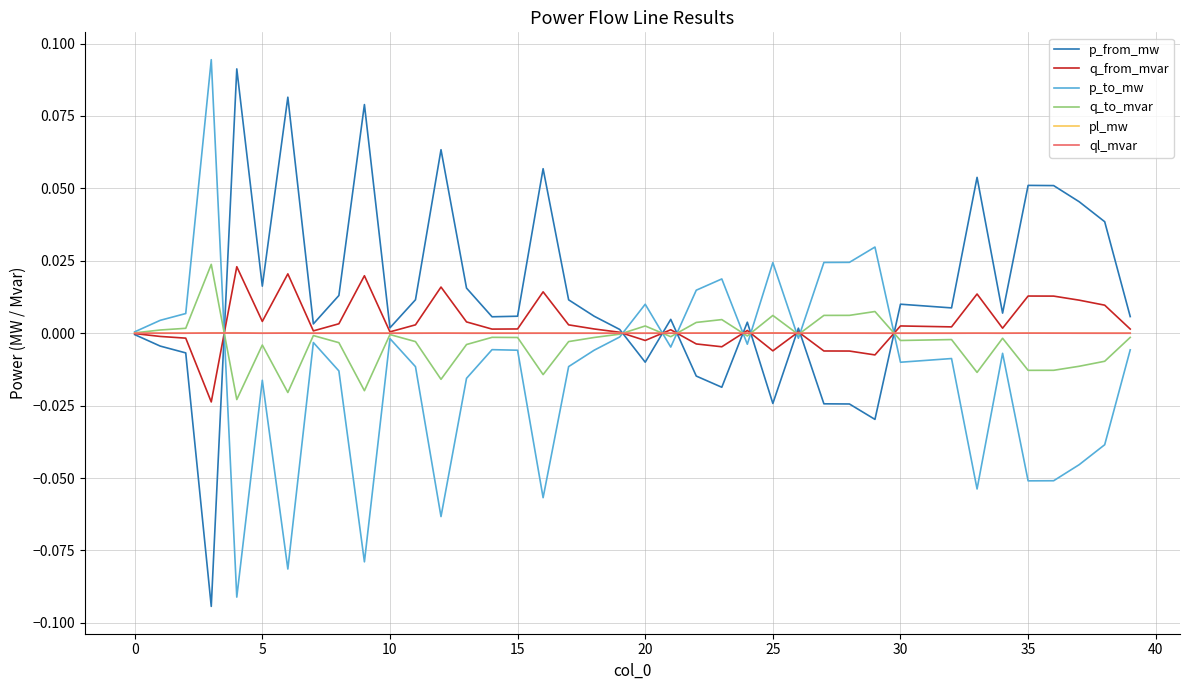

Which series has the largest total across all categories?

p_from_mw